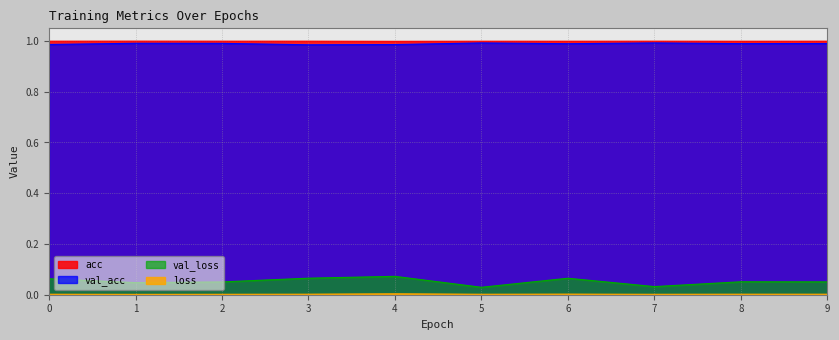

Reading right to left, extract all data points from this chart.

acc: 9=1.0	8=1.0	7=1.0	6=1.0	5=1.0	4=1.0	3=1.0	2=1.0	1=1.0	0=1.0
val_acc: 9=1.0	8=1.0	7=1.0	6=1.0	5=1.0	4=1.0	3=1.0	2=1.0	1=1.0	0=1.0
loss: 9=0.0	8=0.0	7=0.0	6=0.0	5=0.0	4=0.0	3=0.0	2=0.0	1=0.0	0=0.0
val_loss: 9=0.1	8=0.1	7=0.0	6=0.1	5=0.0	4=0.1	3=0.1	2=0.1	1=0.0	0=0.1